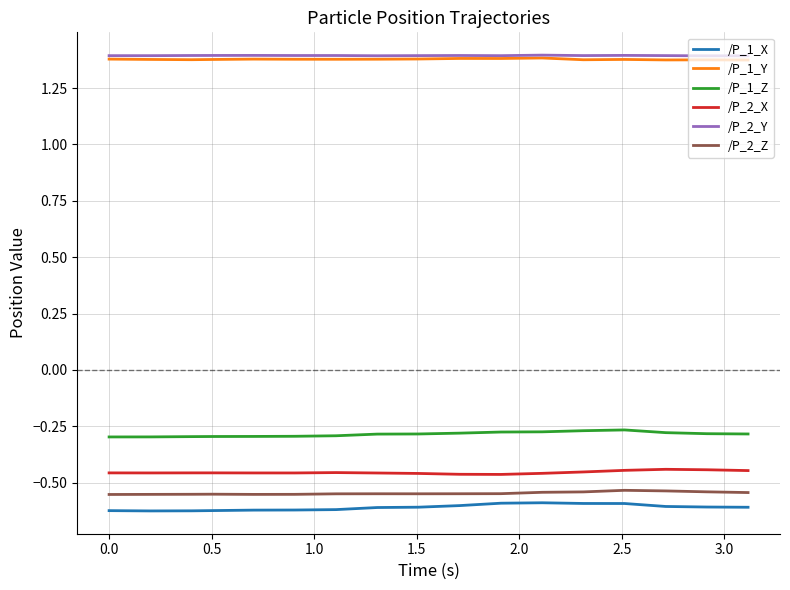

True or false: /P_2_Z and /P_1_Y intersect in this chart.

False